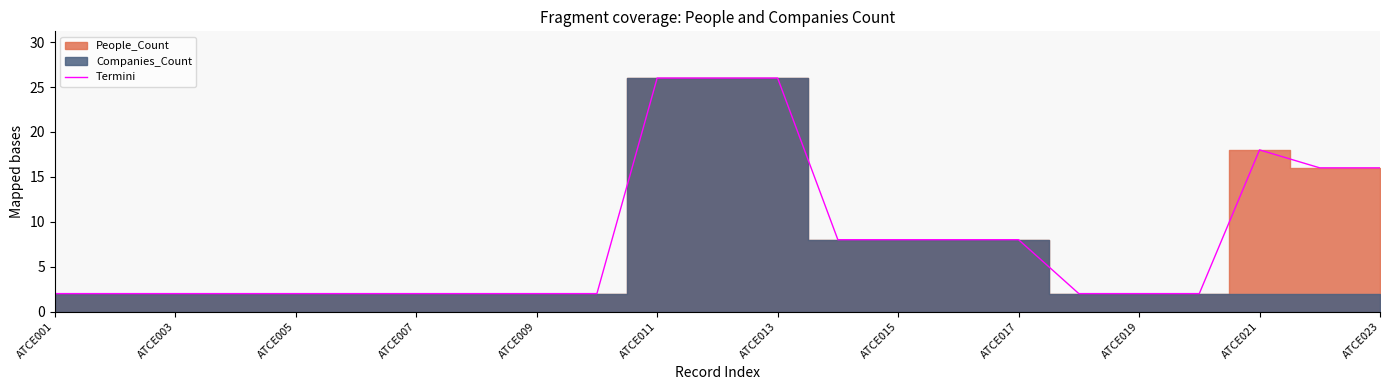

Is it true that Termini equals 8 at ATCE017?

True